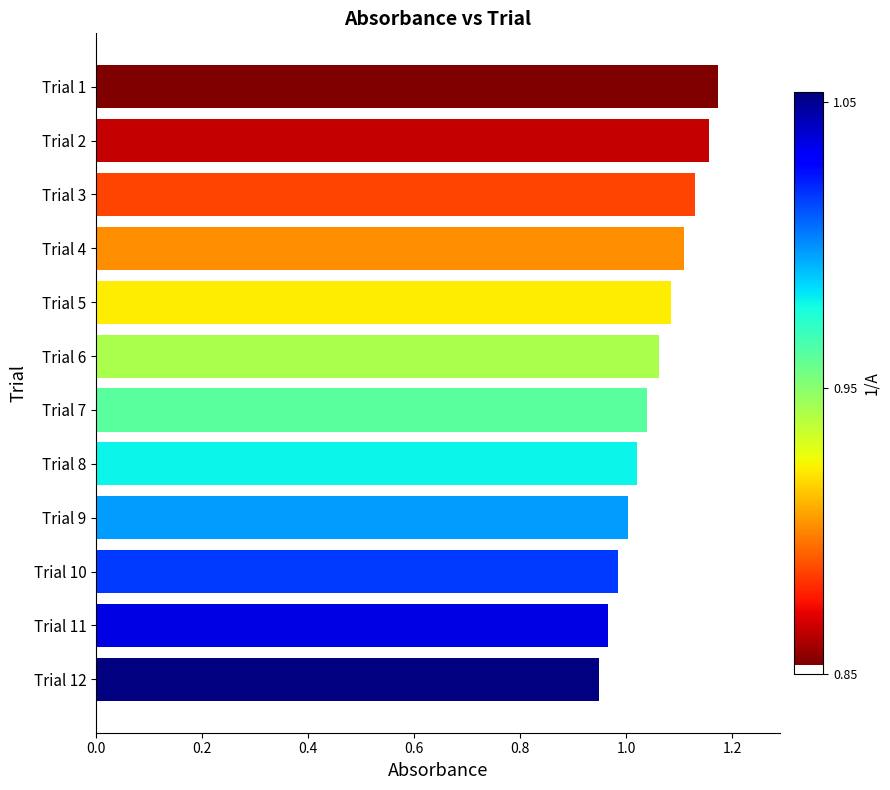

What is the sum of the values at Trial 1 and Trial 6?

2.2